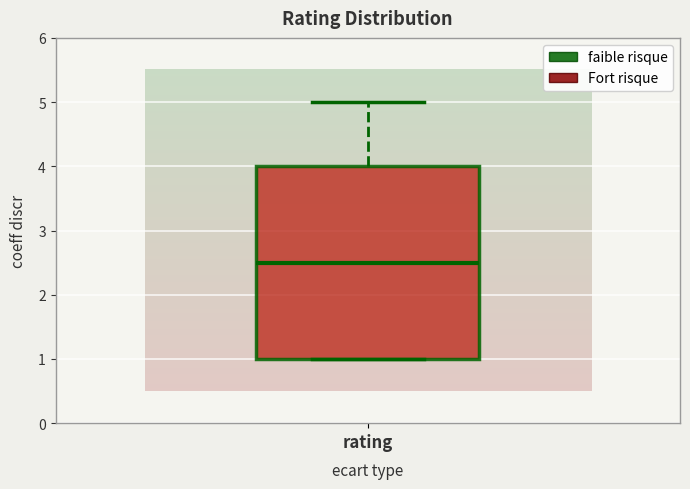

Where is the lower edge of the box for rating on the y-axis? The values are not printed on the chart, so give them approximately, as read against the axis.

1.0